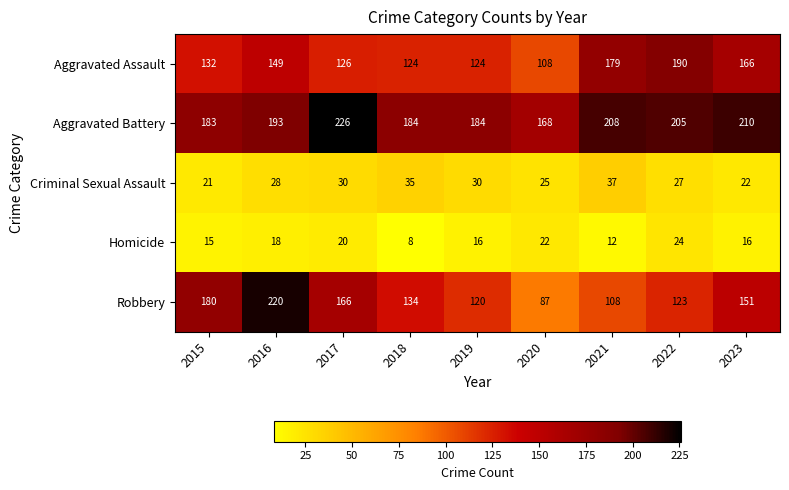

How many categories are shown in the chart?

9